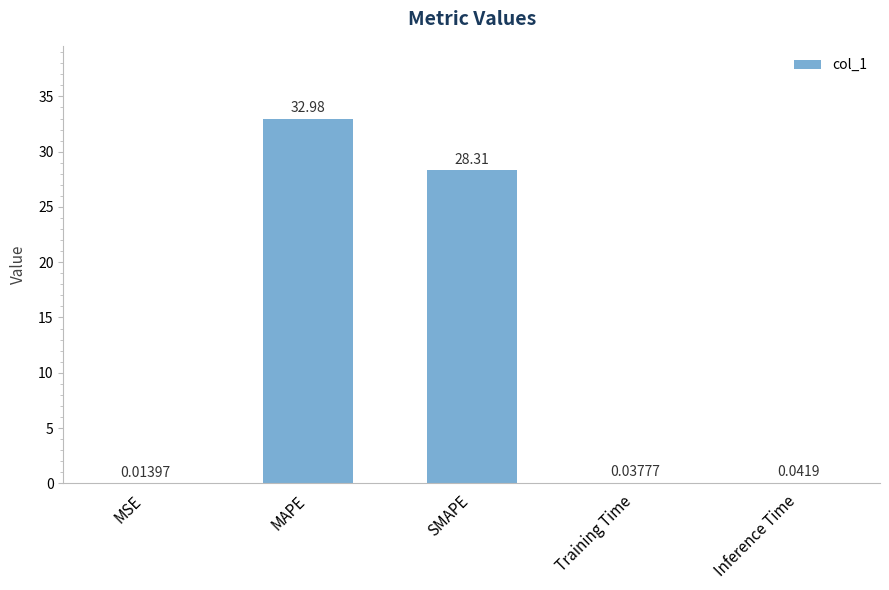

Approximately how many times larger is the value at SMAPE compared to MAPE?

0.9